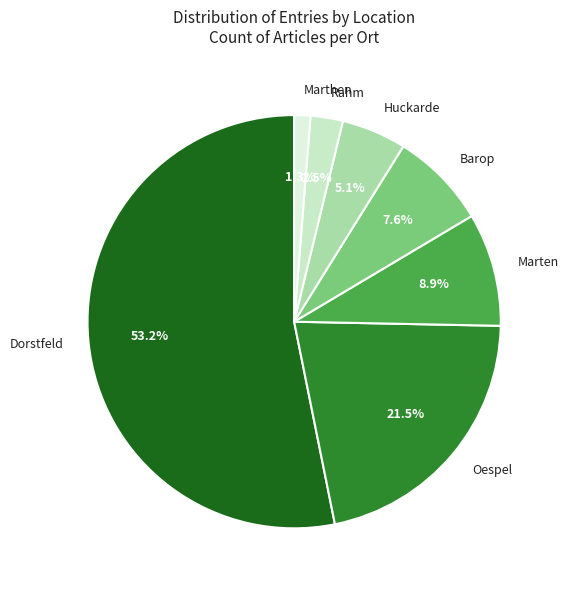

Which category has the smallest portion of the pie?

Marthen